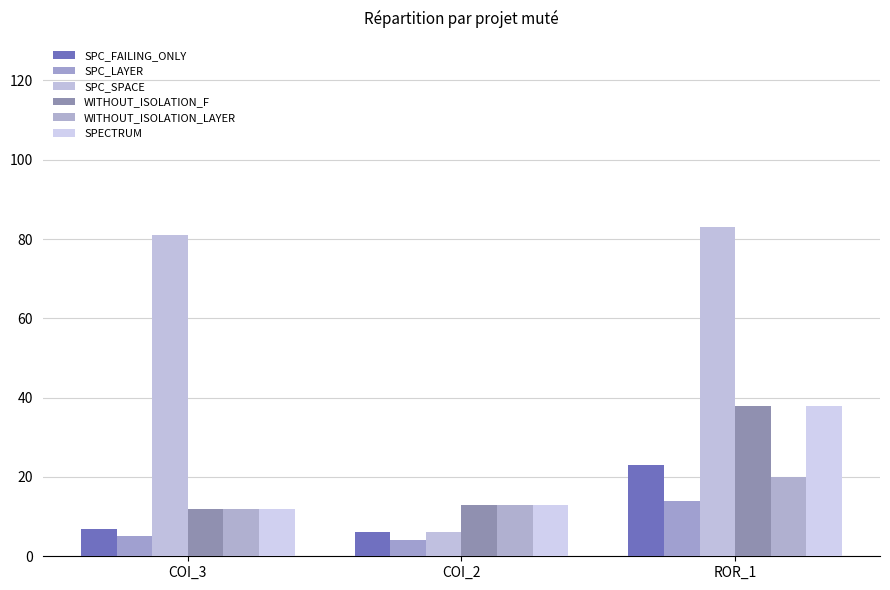

True or false: SPECTRUM has a value of 38 at ROR_1.

True